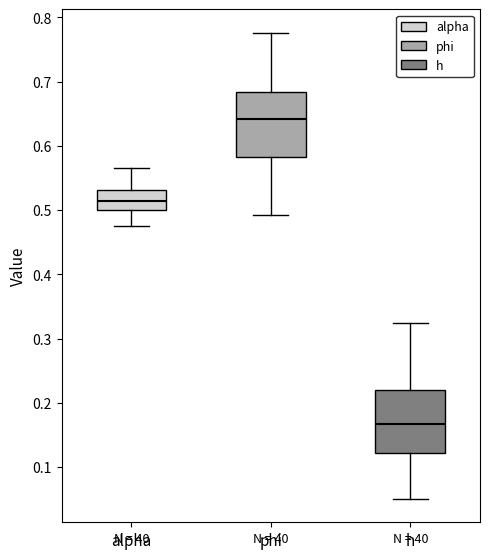

Reading left to right, read every box against the y-axis: the position of its median line, the range the box covers, and the ends of its whiskers. The values are not printed on the chart, so give them approximately, as read against the axis.

alpha: median 0.52, box 0.50 to 0.53, whiskers 0.48 to 0.57
phi: median 0.64, box 0.58 to 0.68, whiskers 0.49 to 0.78
h: median 0.17, box 0.12 to 0.22, whiskers 0.05 to 0.32